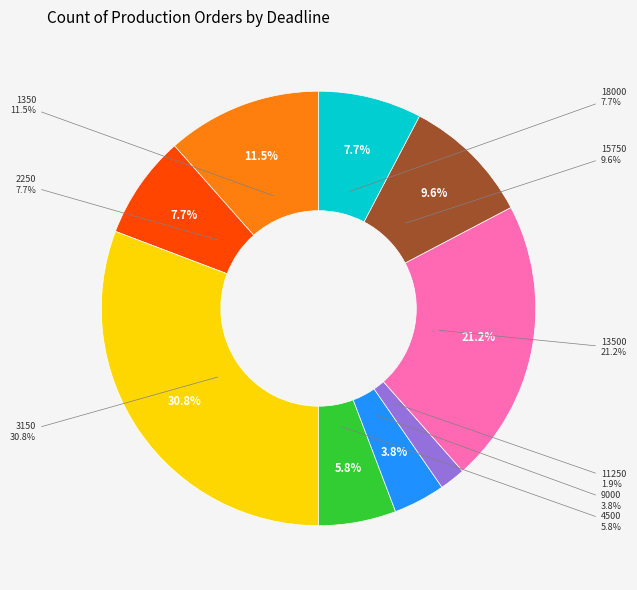

To the nearest percent, what portion does 4500 represent?

6%